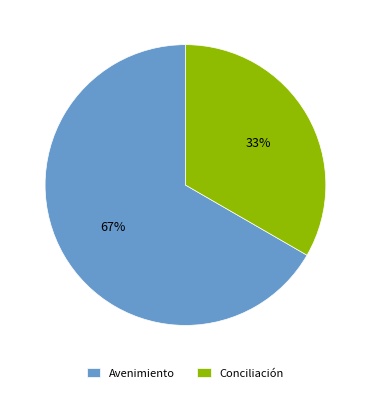

What percentage is the Conciliación slice, to the nearest percent?

33%